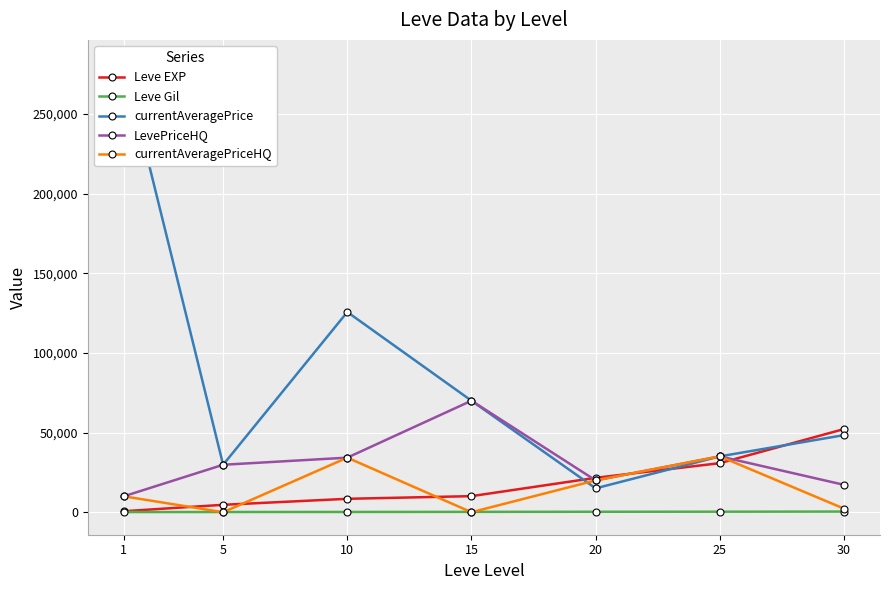

How many categories are shown in the chart?

7